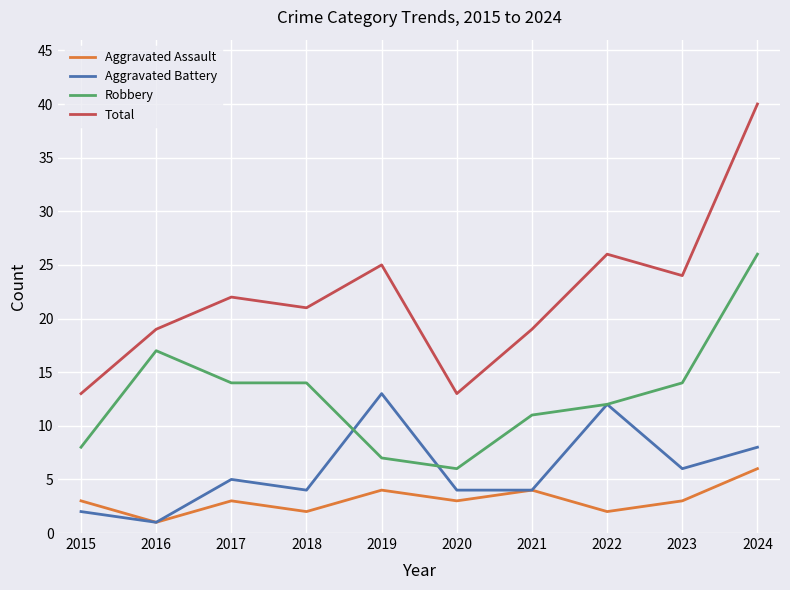

What is the maximum value for Robbery?

26